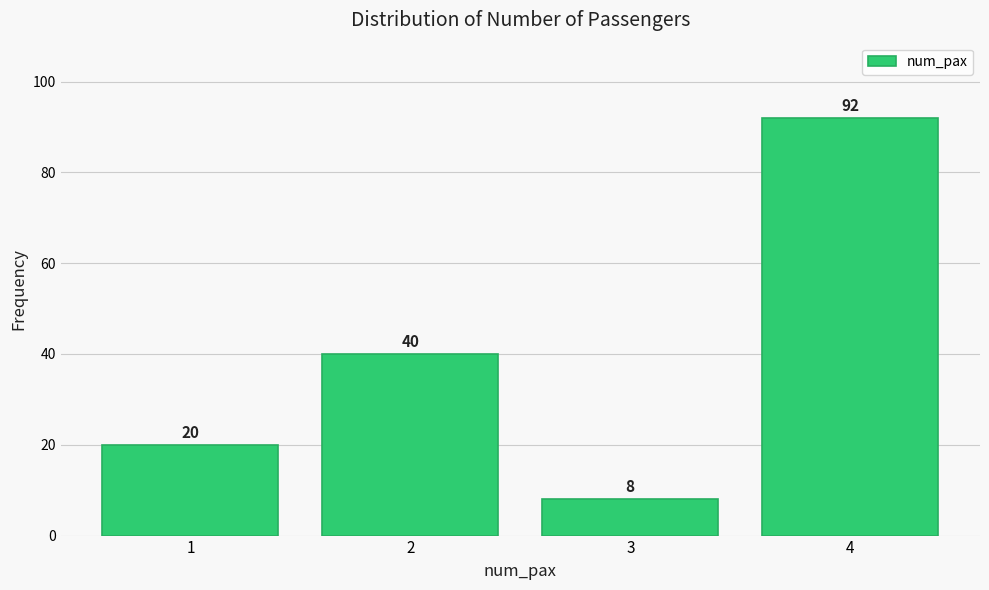

Reading right to left, list all the values displayed in this chart.

4=92	3=8	2=40	1=20